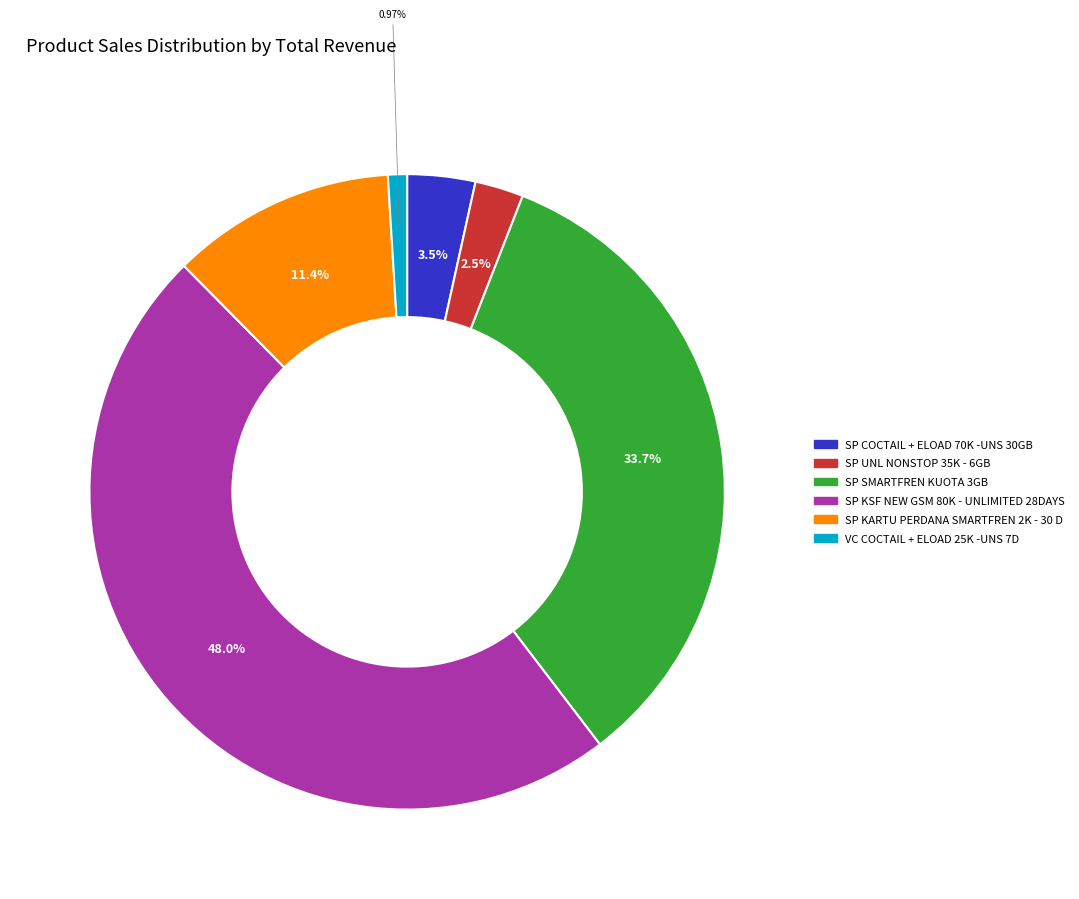

What is the smallest slice in the pie chart?

VC COCTAIL + ELOAD 25K -UNS 7D